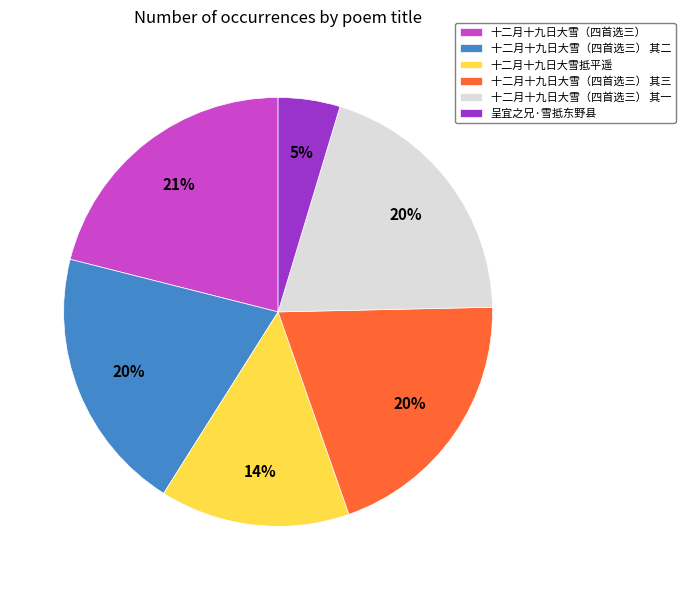

Which category has the smallest portion of the pie?

呈宜之兄·雪抵东野县